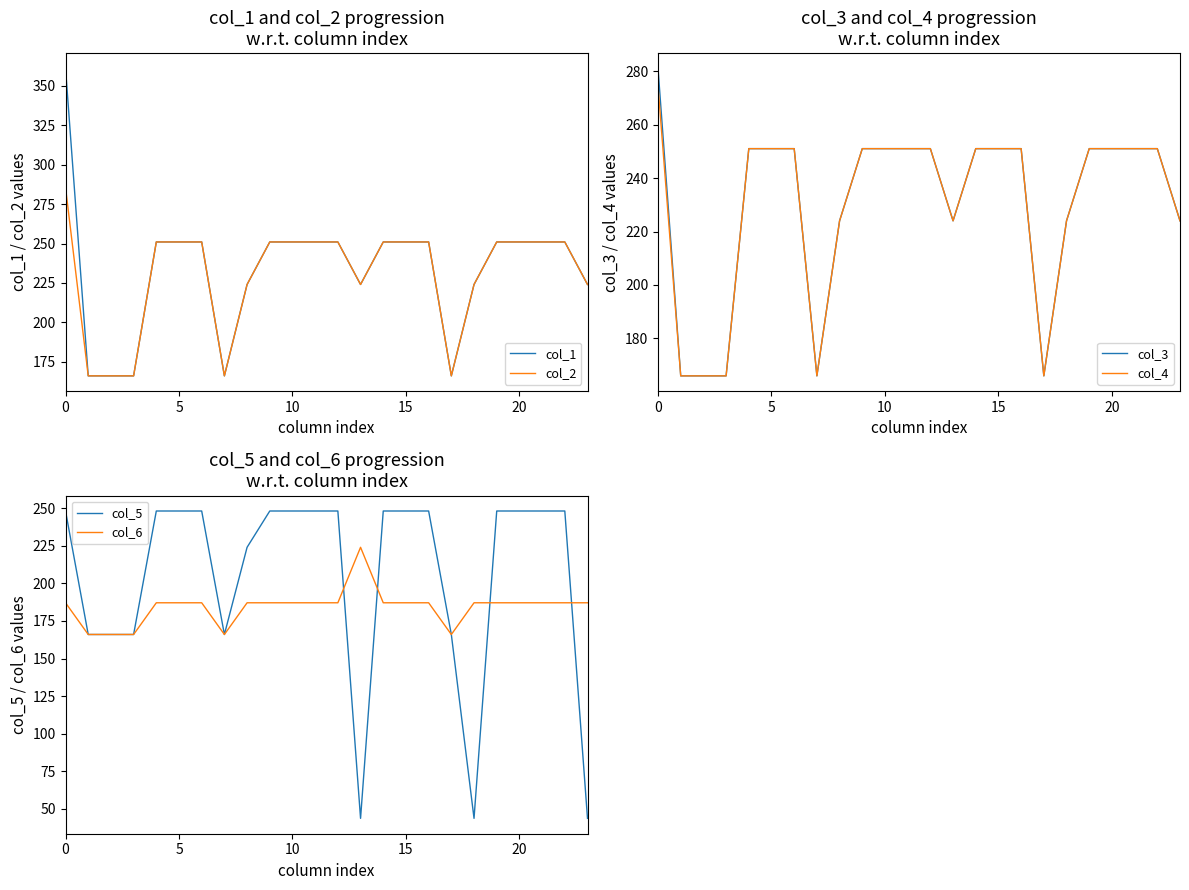

What is the sum of the col_4 values at 19 and 7?

417.0